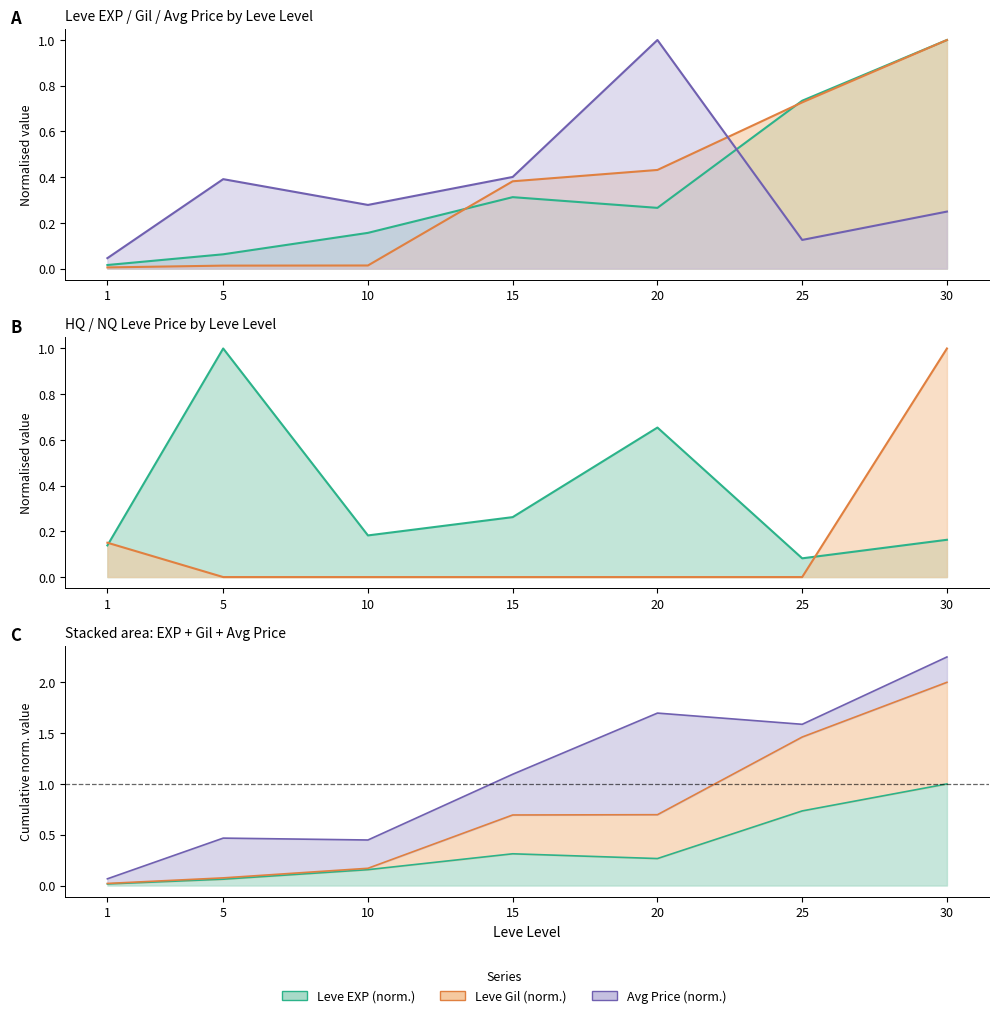

Where is Leve EXP nearest to the value 0?

1